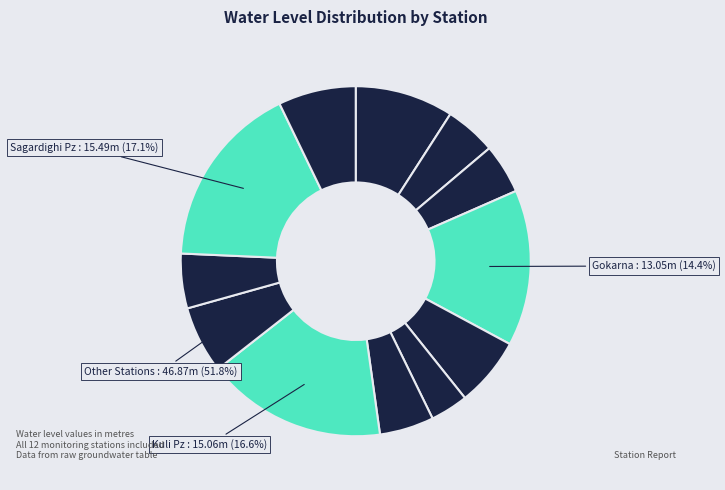

Count the number of slices in the pie.

12